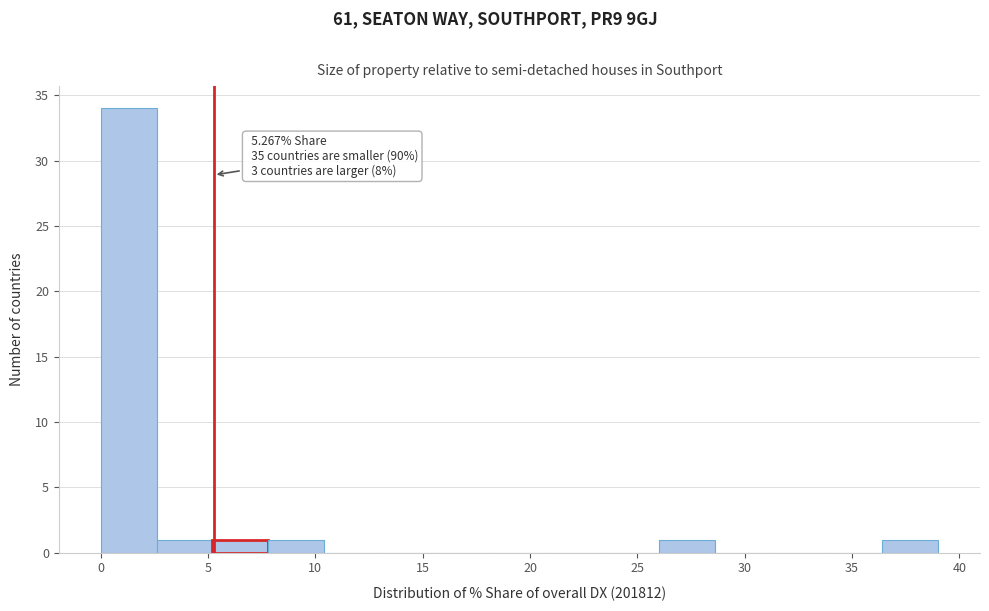

Which range on the x-axis has the tallest bar?

0.0 to 2.5